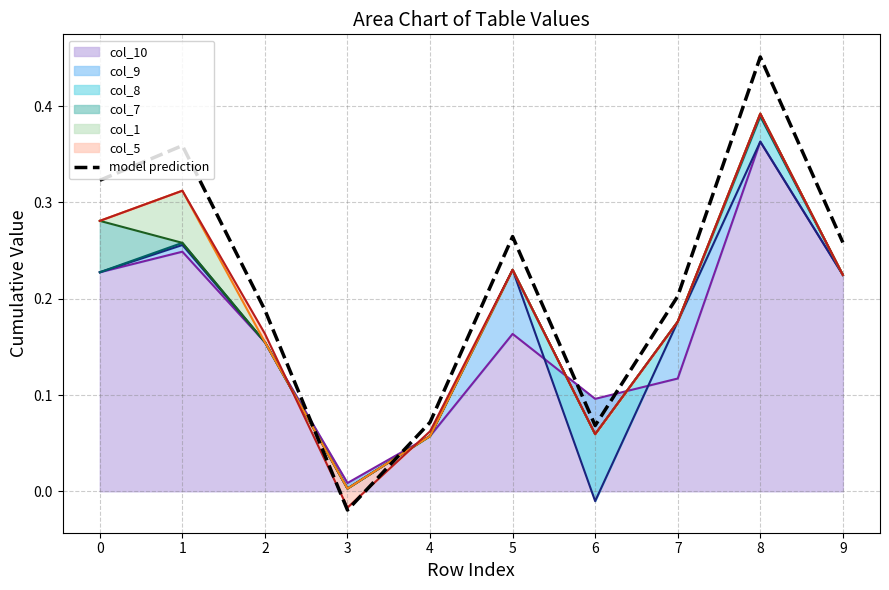

What is the average value?

0.2